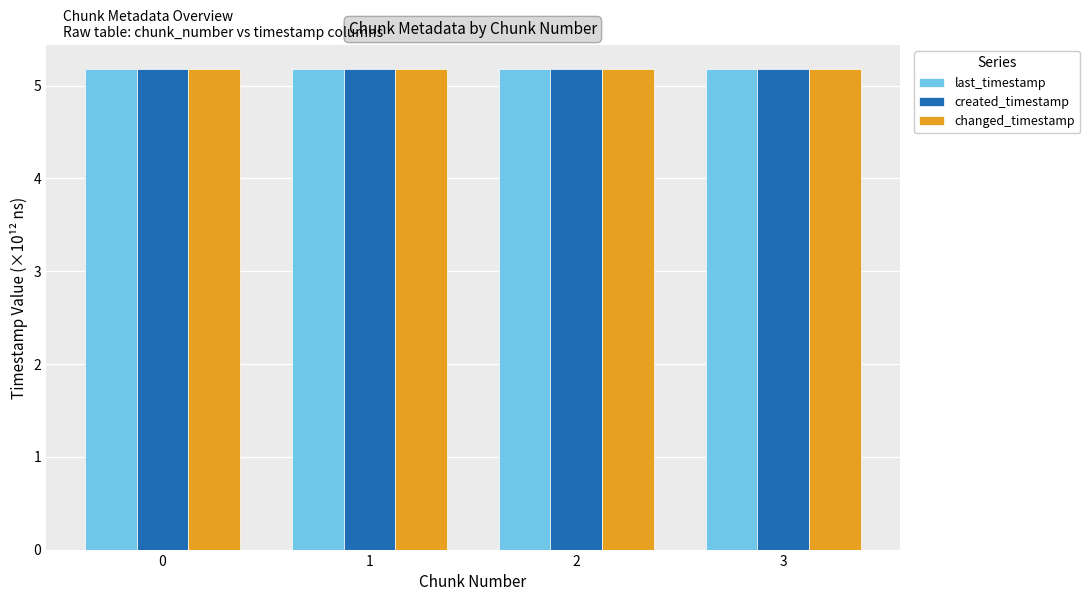

What is the sum of the changed_timestamp values at 0 and 1?

10.4